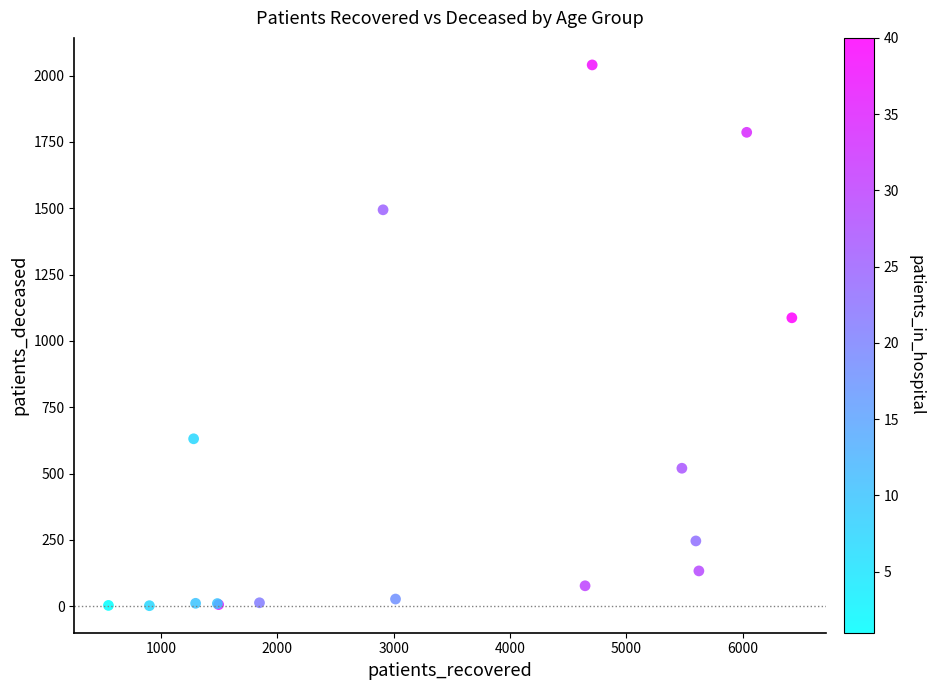

What Y value in the scatter plot is closest to 1021?

1087